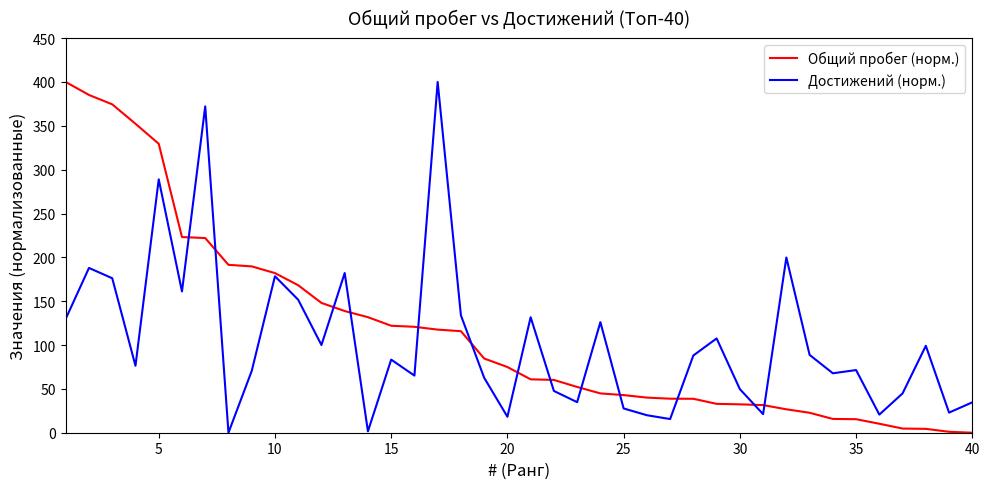

What is the highest value of the Общий пробег (норм.) series?

400.0